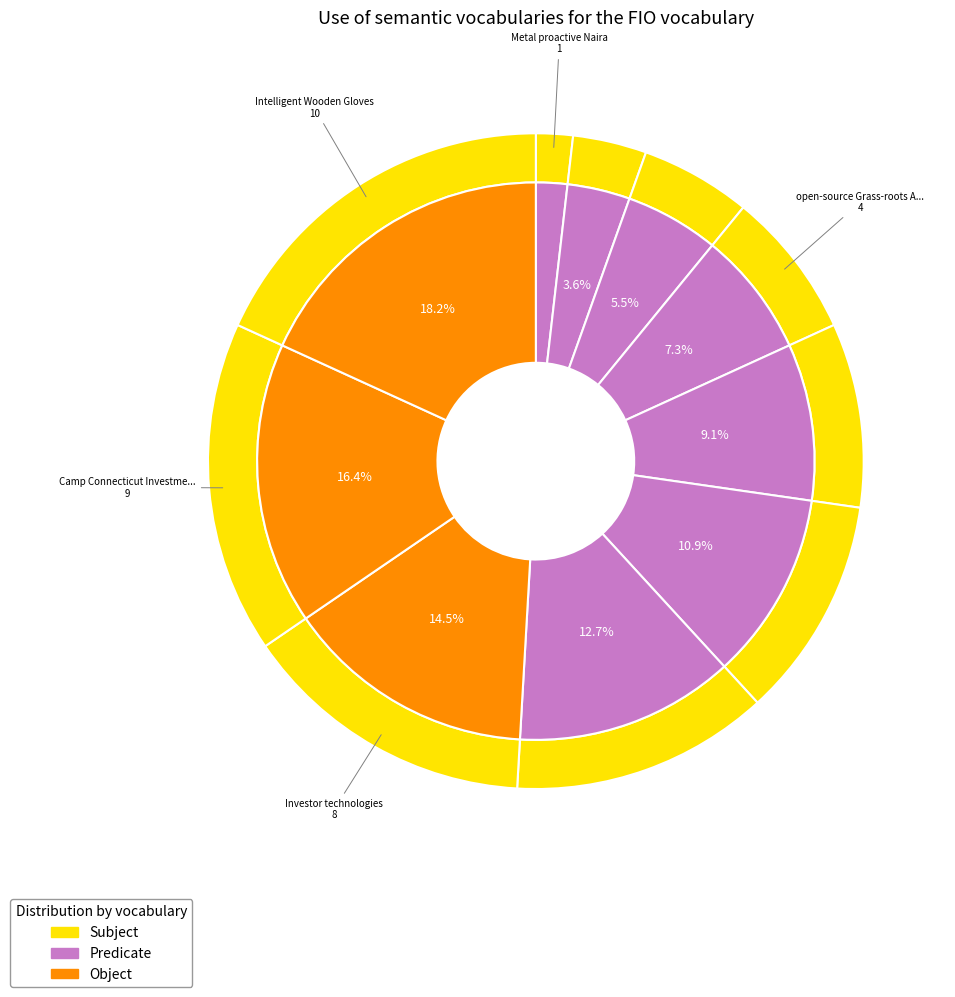

Rank the categories by value from lowest to highest.

Metal proactive Naira, sensor redundant, Money Market Account Home Loan Account, open-source Grass-roots Arizona, solution-oriented, GB backing up firewall, Sleek Fall productize, Investor technologies, Camp Connecticut Investment Account, Intelligent Wooden Gloves